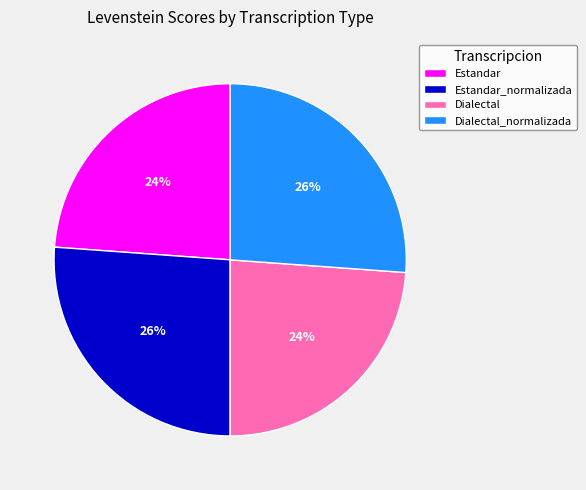

Does Estandar account for over 50% of the chart?

No